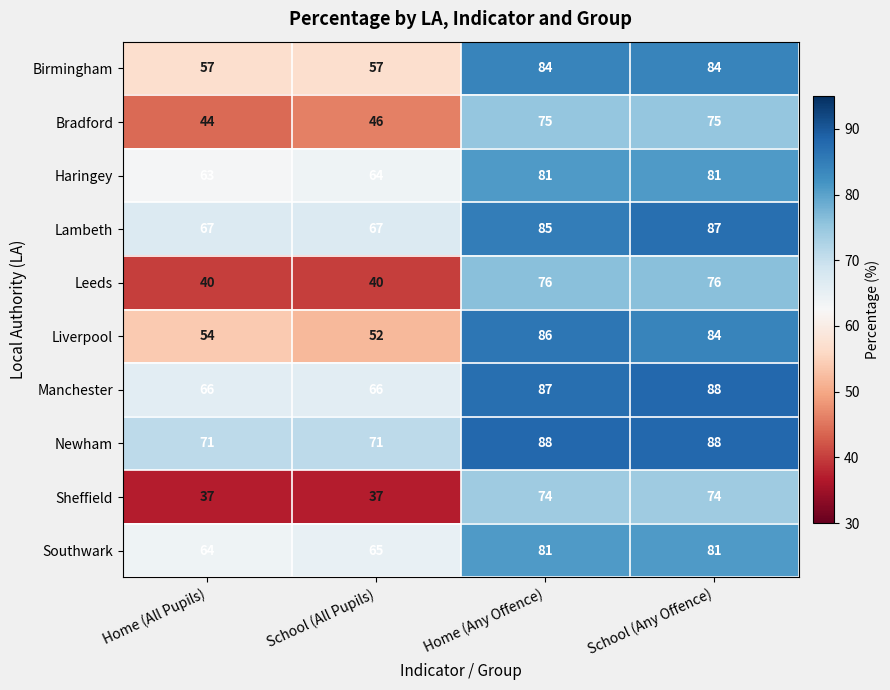

What is the average value of the Haringey series?

72